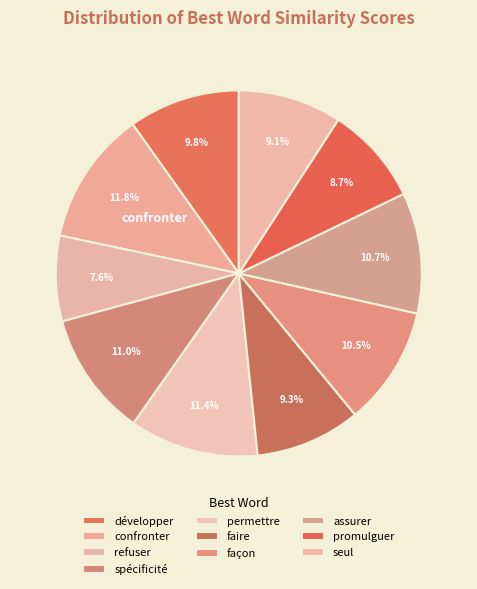

What is the largest slice in the pie chart?

confronter